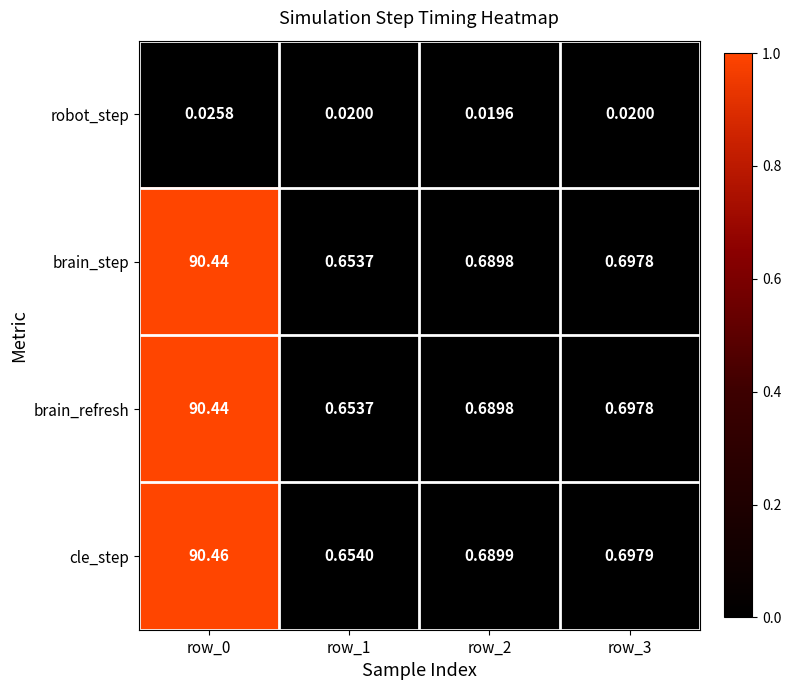

Between row_0 and row_2, which series saw the biggest shift?

cle_step